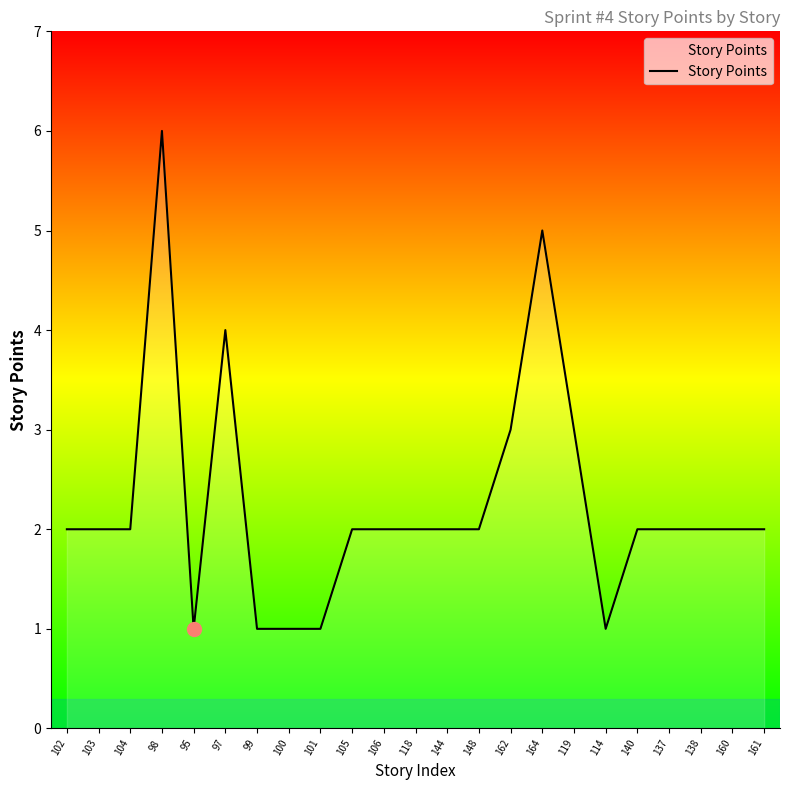

What value does the data have at 97?

4